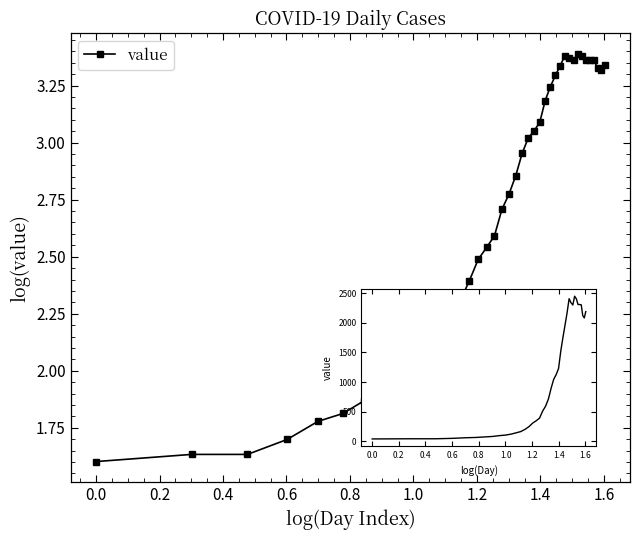

How many lines are shown in the chart?

1